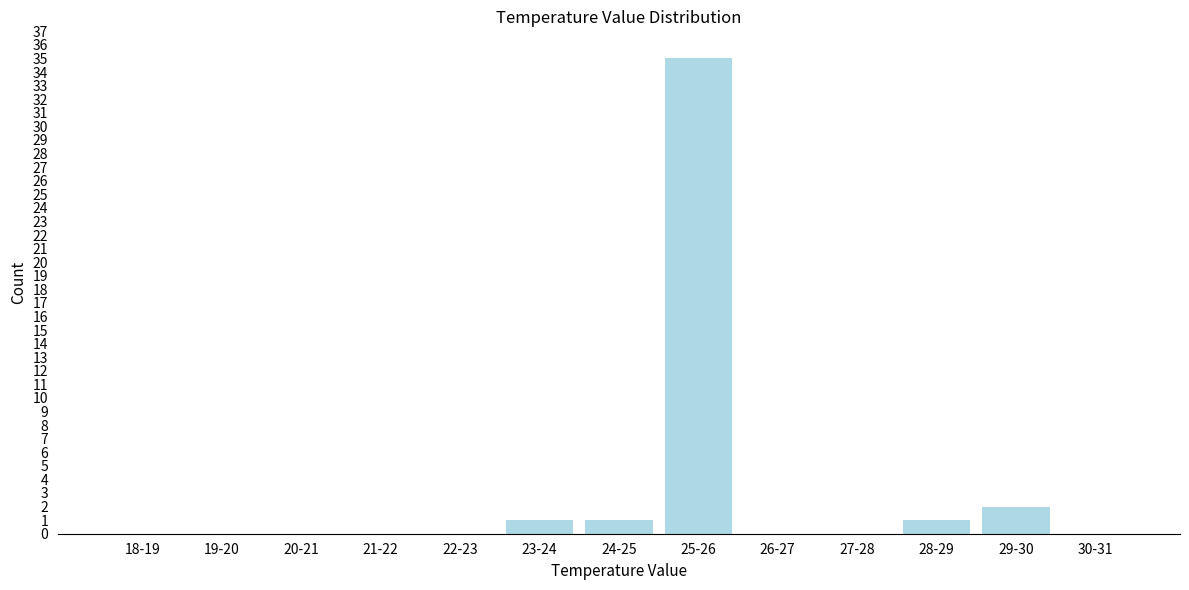

Reading left to right, transcribe all the data shown in this chart.

18-19=0	19-20=0	20-21=0	21-22=0	22-23=0	23-24=1	24-25=1	25-26=35	26-27=0	27-28=0	28-29=1	29-30=2	30-31=0